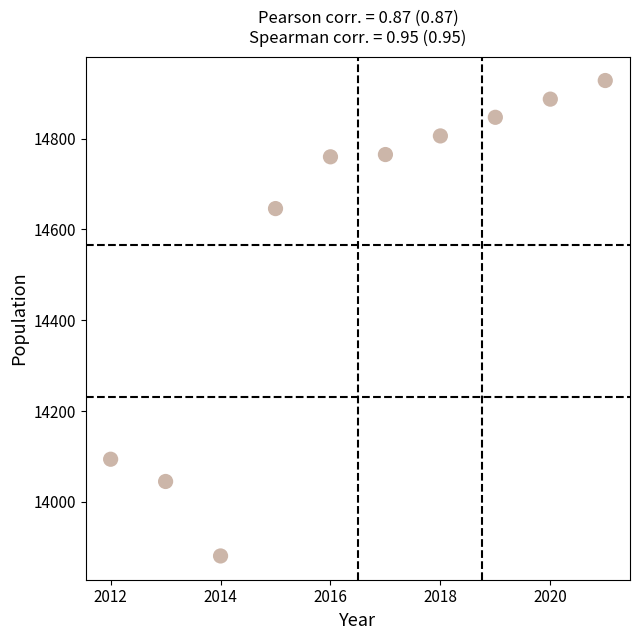

What is the range of Y values (max minus min)?

1047